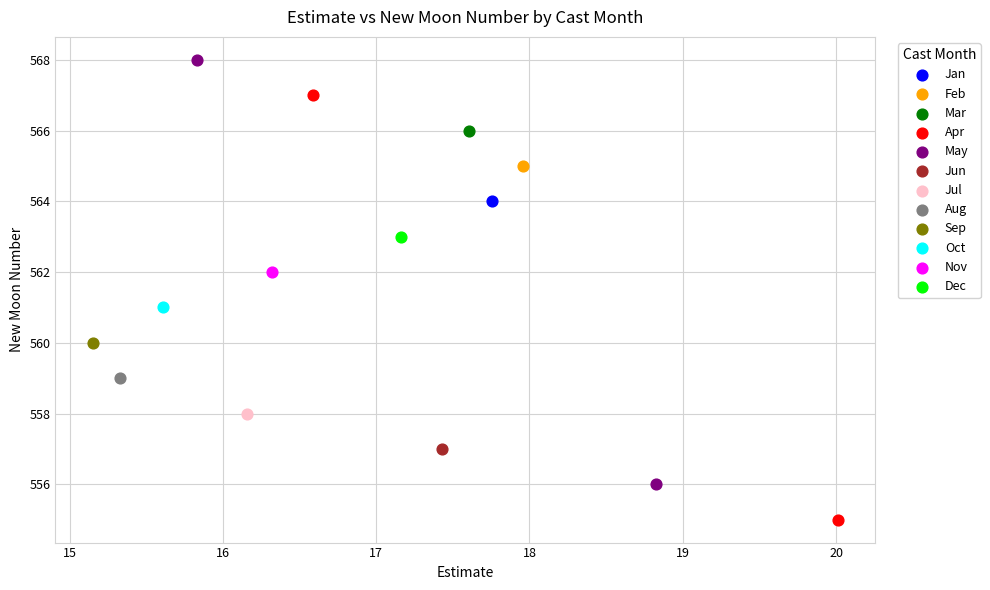

What are all the series names shown in the legend?

Jan, Feb, Mar, Apr, May, Jun, Jul, Aug, Sep, Oct, Nov, Dec